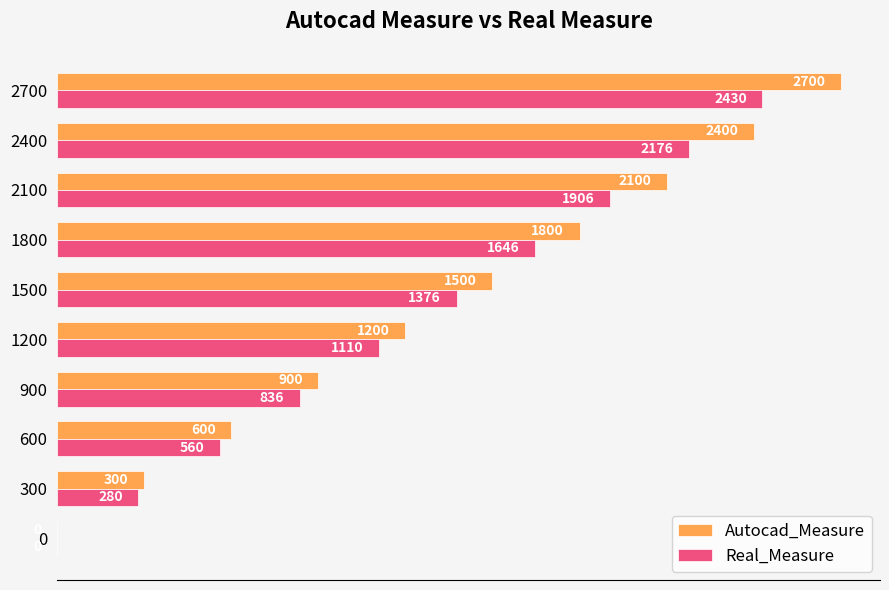

What are all the series names shown in the legend?

Autocad_Measure, Real_Measure